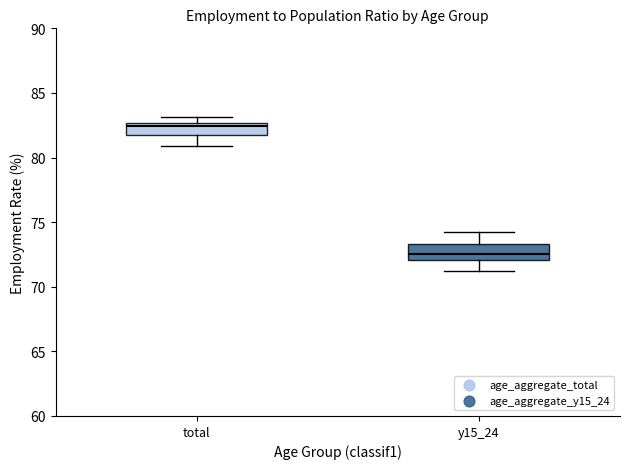

Where does the lower whisker of the box for total end on the y-axis? The values are not printed on the chart, so give them approximately, as read against the axis.

81.0